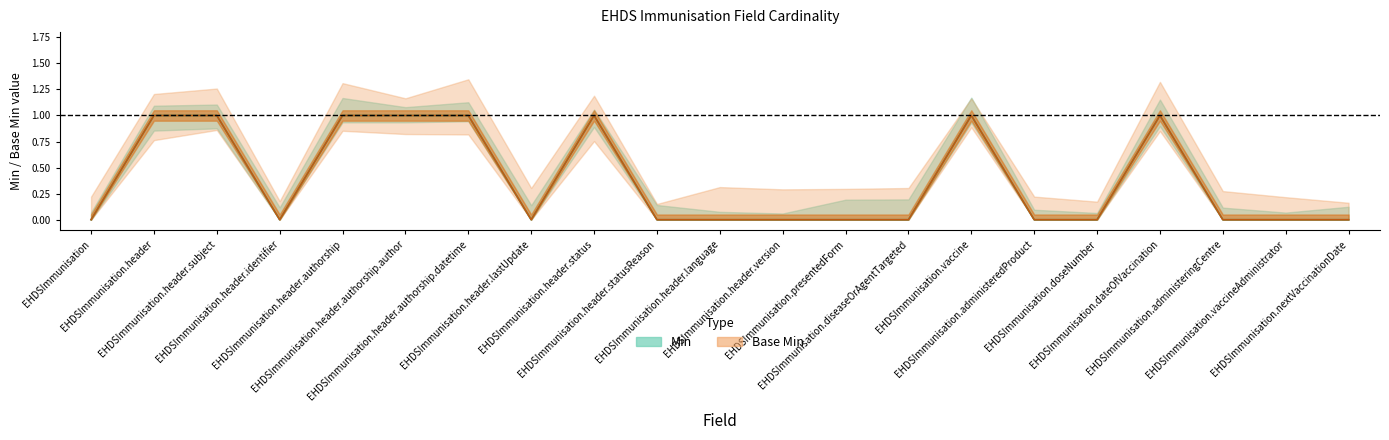

The Min (upper) series shows 1 at EHDSImmunisation.header.authorship.datetime. True or false?

True